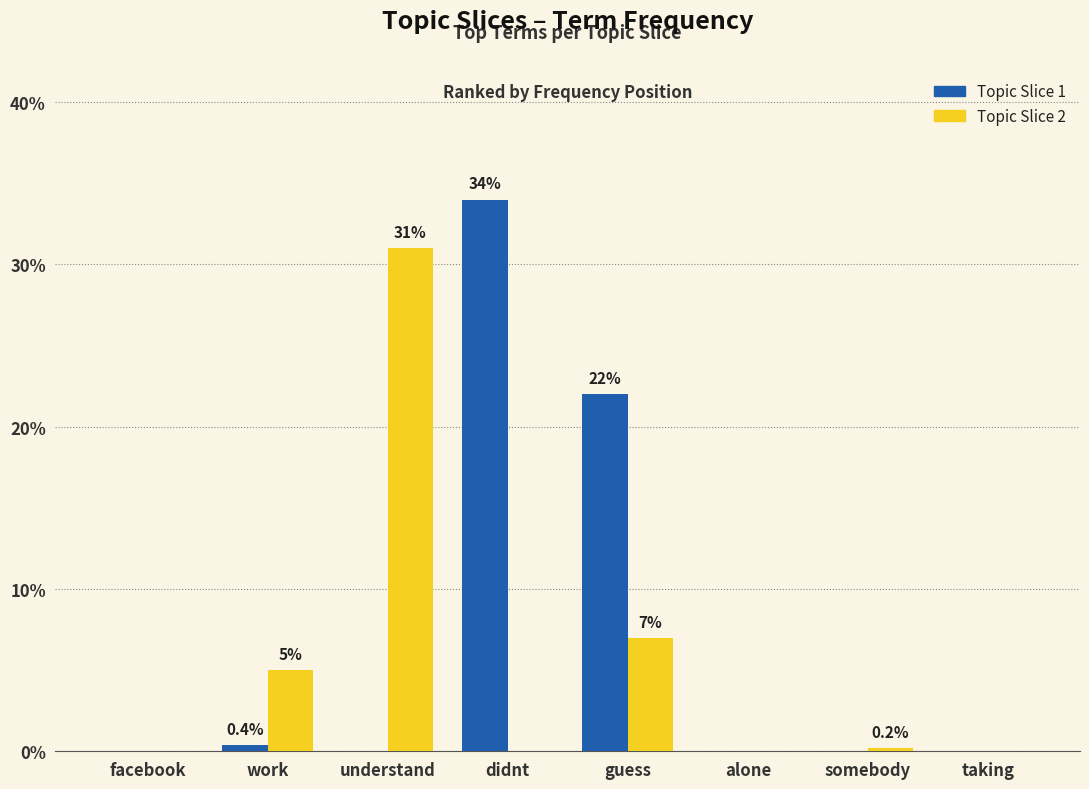

Is the value of Topic Slice 1 at somebody greater than the value of Topic Slice 2 at guess?

No